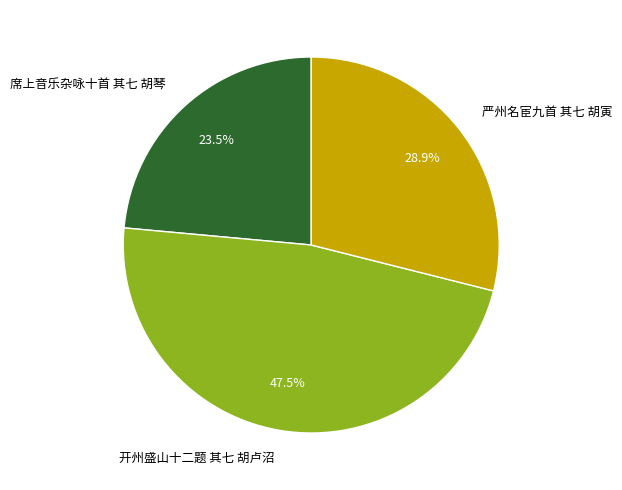

To the nearest percent, what is the combined percentage of 严州名宦九首 其七 胡寅 and 席上音乐杂咏十首 其七 胡琴?

52%